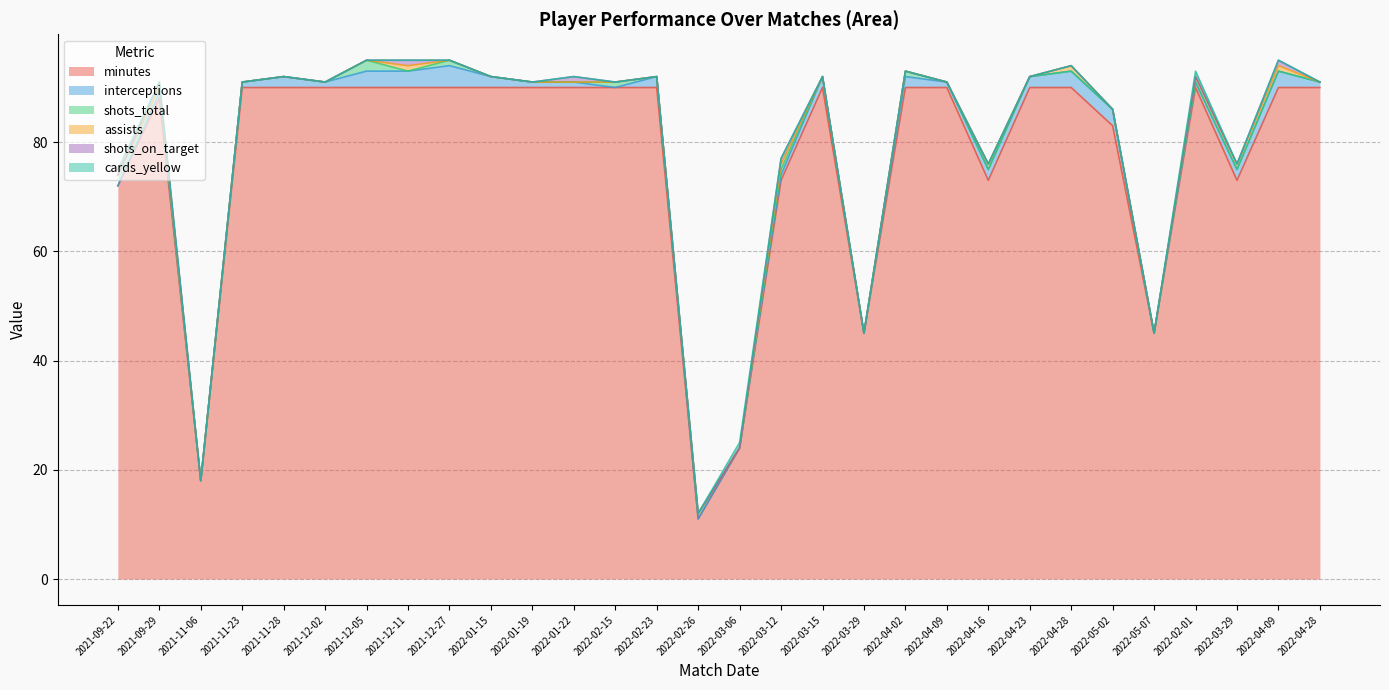

Where is shots_on_target nearest to the value 0?

2021-09-22